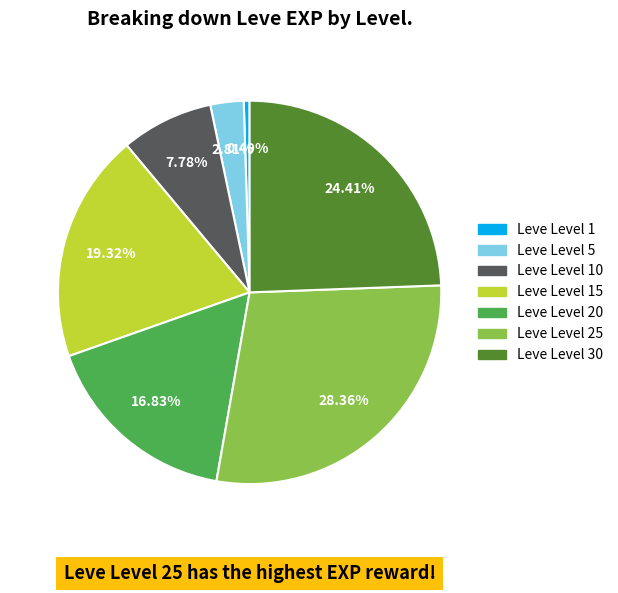

How many segments does this pie chart have?

7